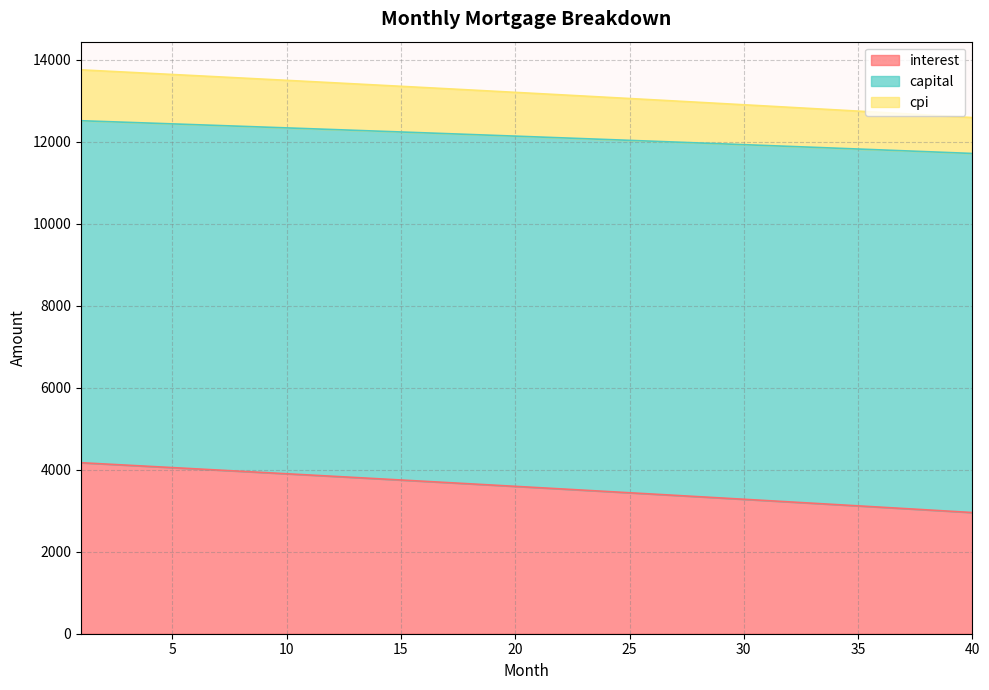

The value of interest at 5 is 1365.5. True or false?

False